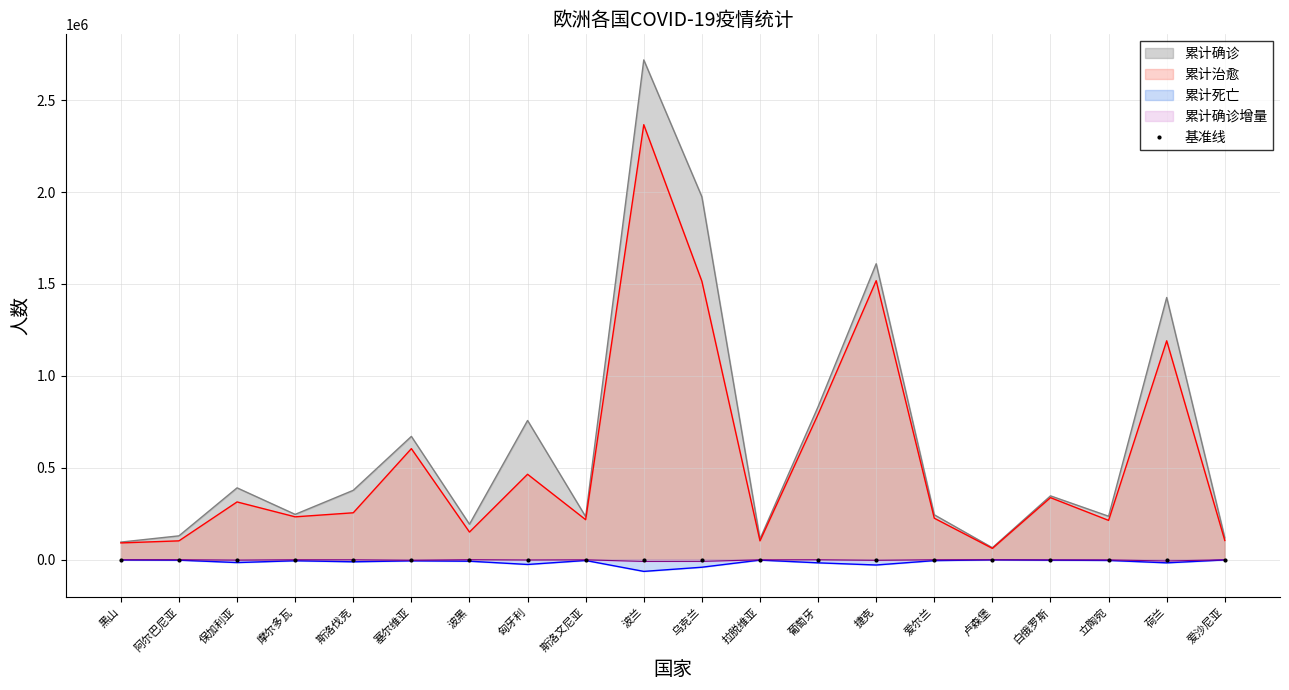

What is the greatest value displayed?

2718493